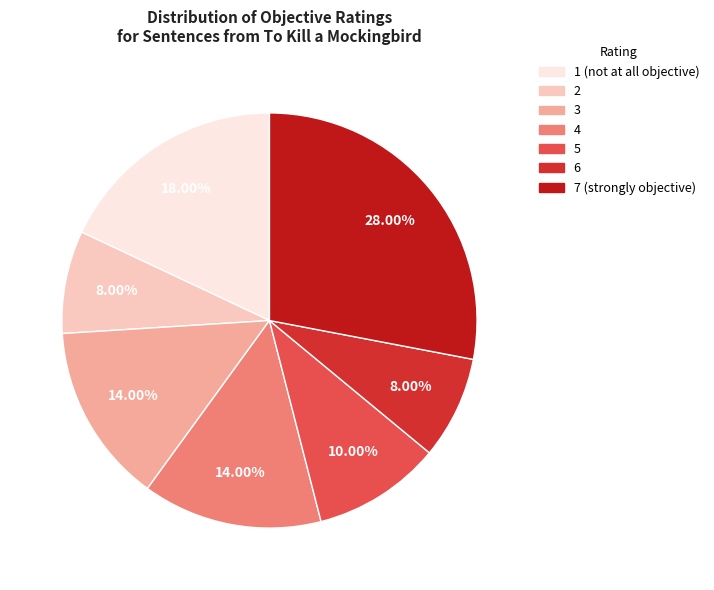

What is the largest slice in the pie chart?

7 (strongly objective)